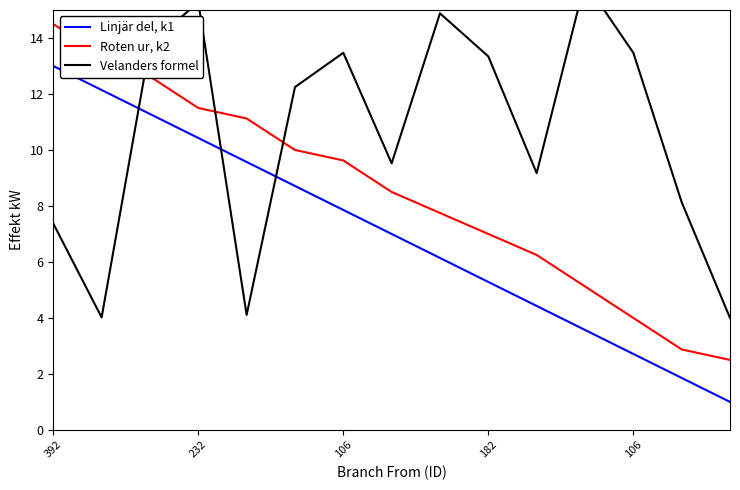

Rank the series by their average value, from highest to lowest.

Velanders formel, Roten ur, k2, Linjär del, k1